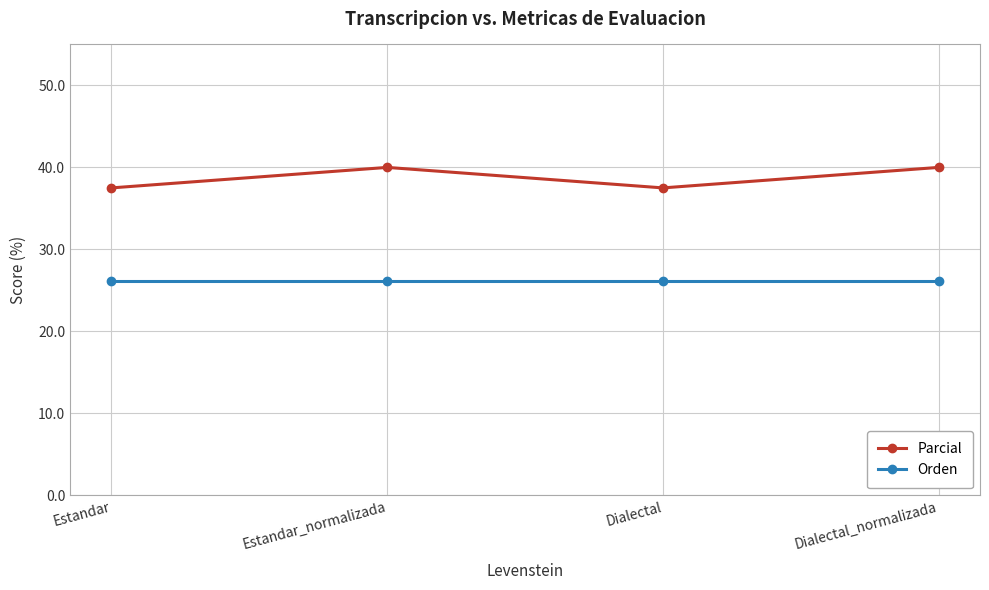

Is the value of Parcial at Dialectal_normalizada greater than the value of Orden at Dialectal_normalizada?

Yes